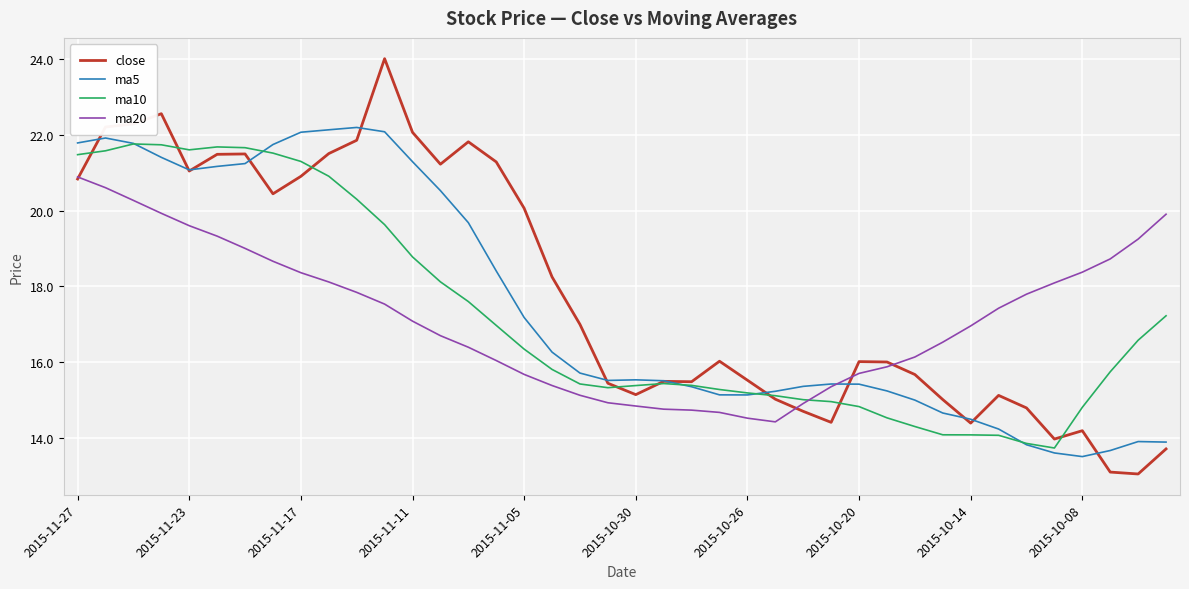

After their last crossing, which series has the higher values: ma10 or ma5?

ma10